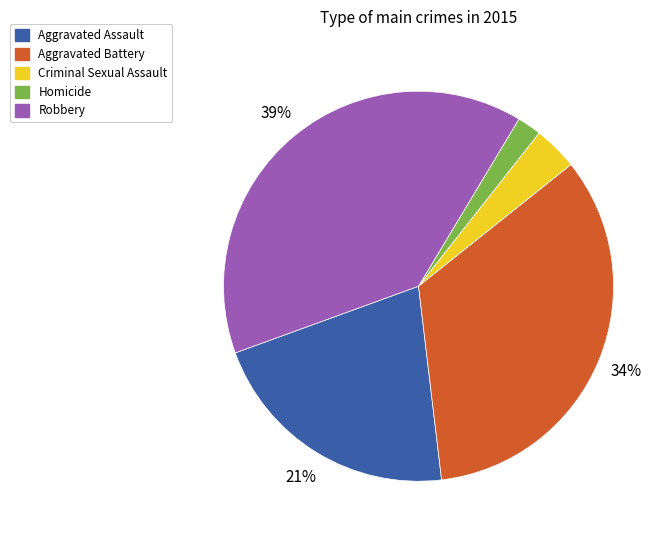

The Aggravated Assault slice represents 27% of the pie. True or false?

False